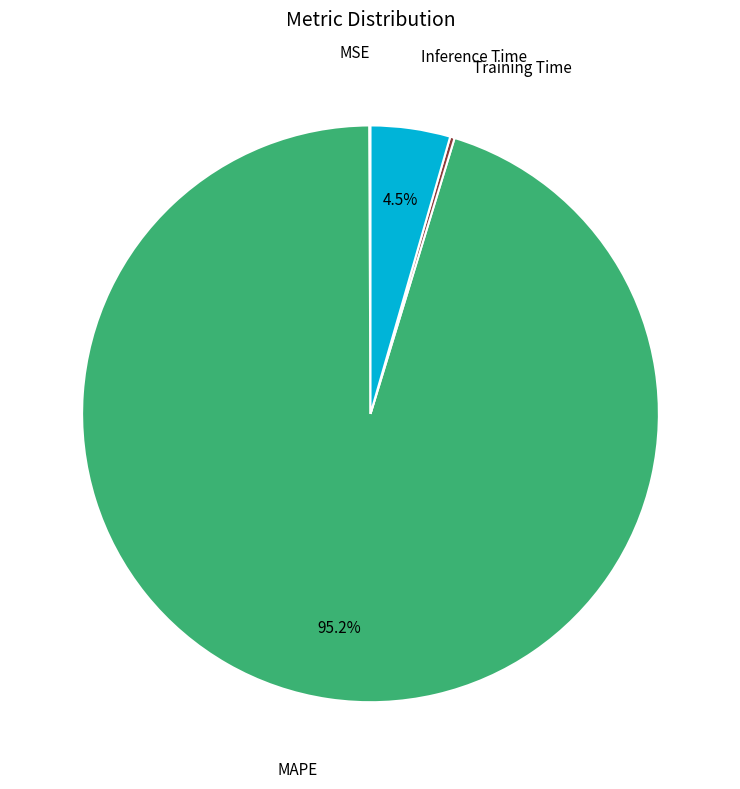

What portion of the pie excludes Inference Time?

95.5%